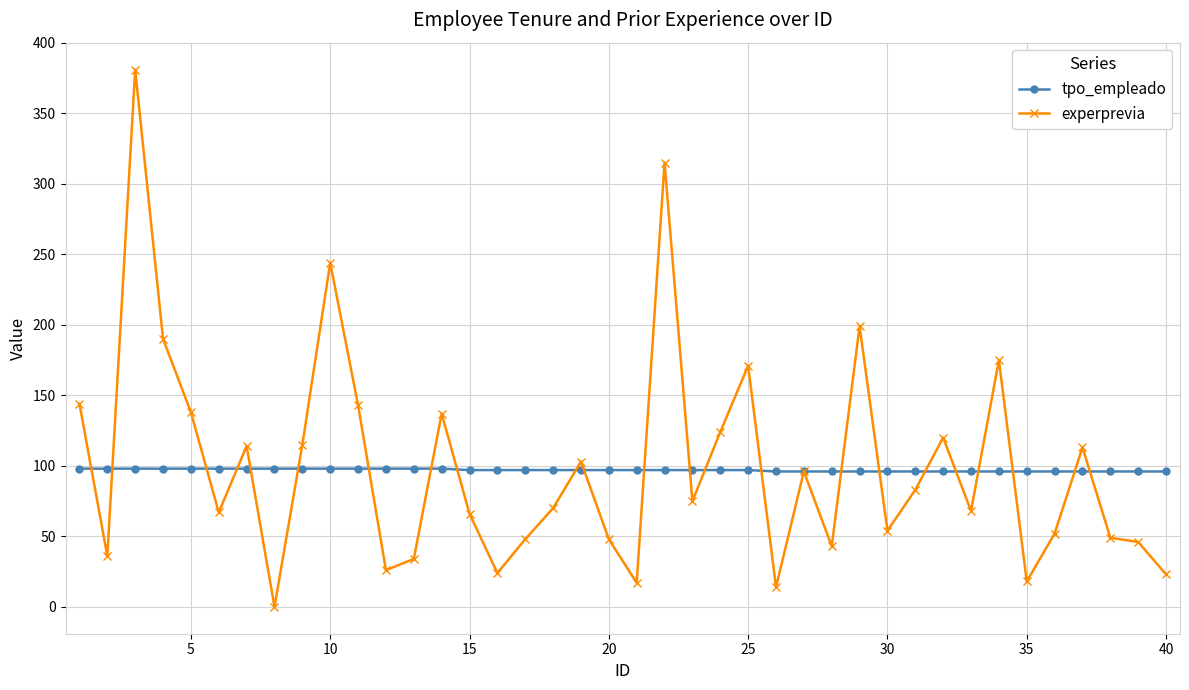

Which series has the widest spread of values?

experprevia